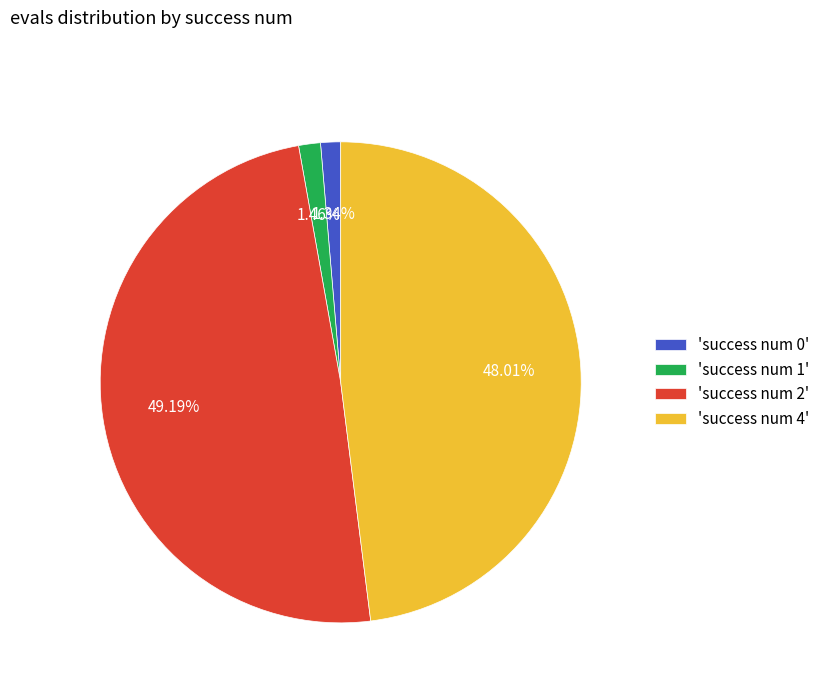

Do 'success num 2' and 'success num 0' together represent more than half of the pie?

Yes